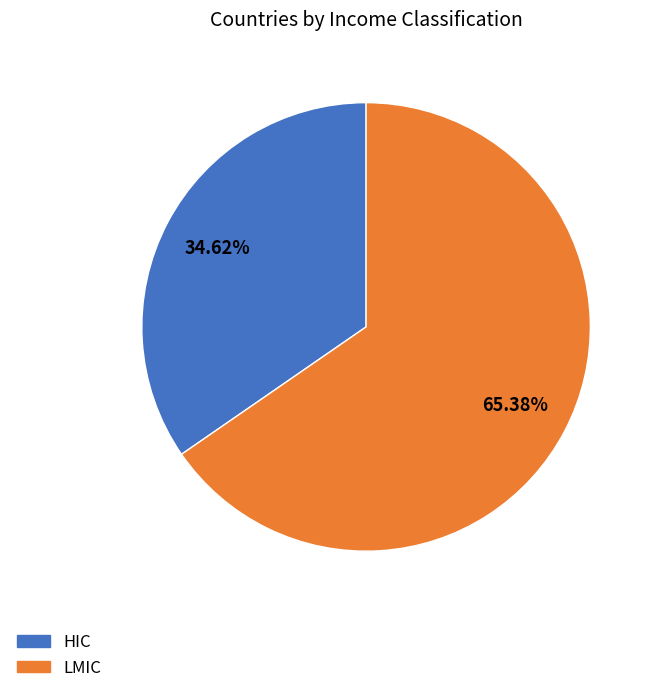

Which slice is the largest?

LMIC